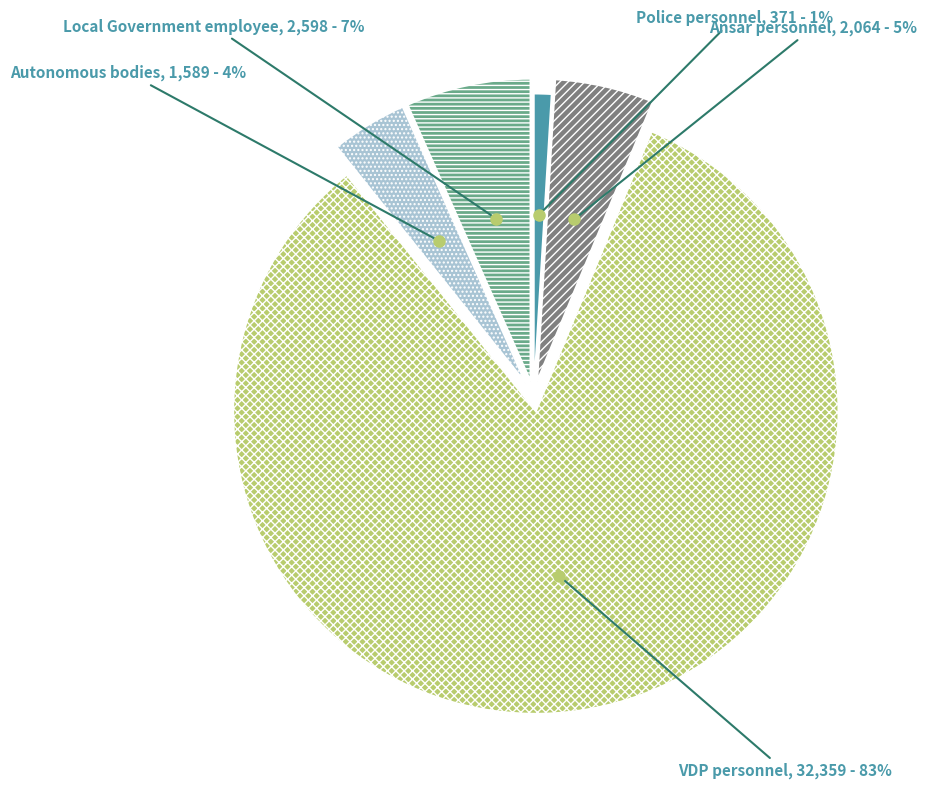

Is there any slice that represents more than half of the pie?

Yes